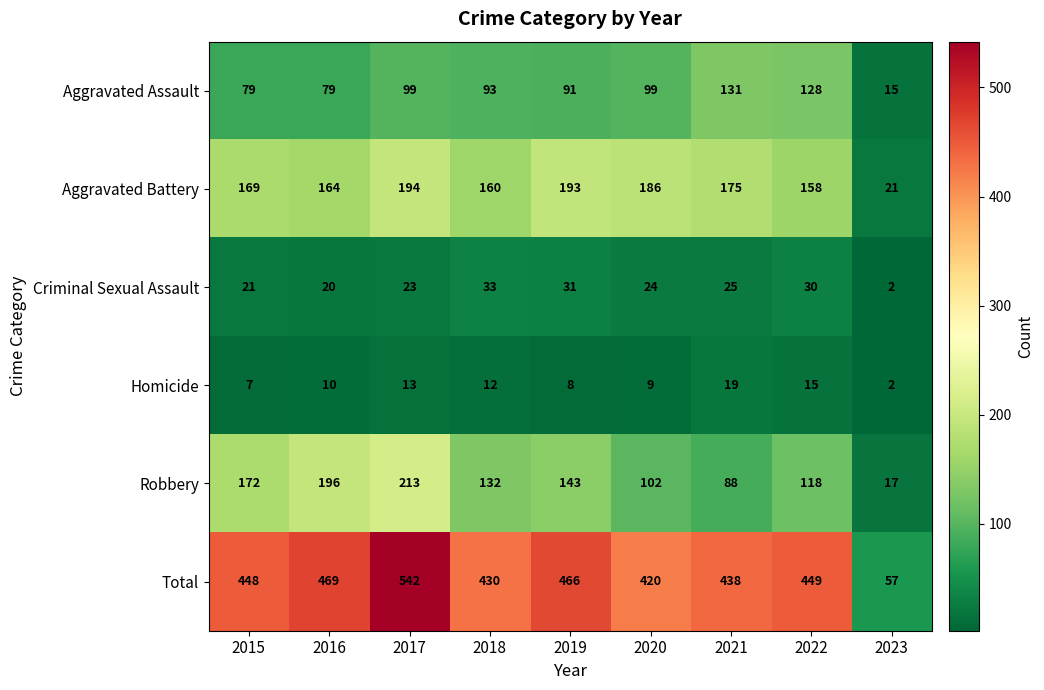

How many data points does each series have?

9